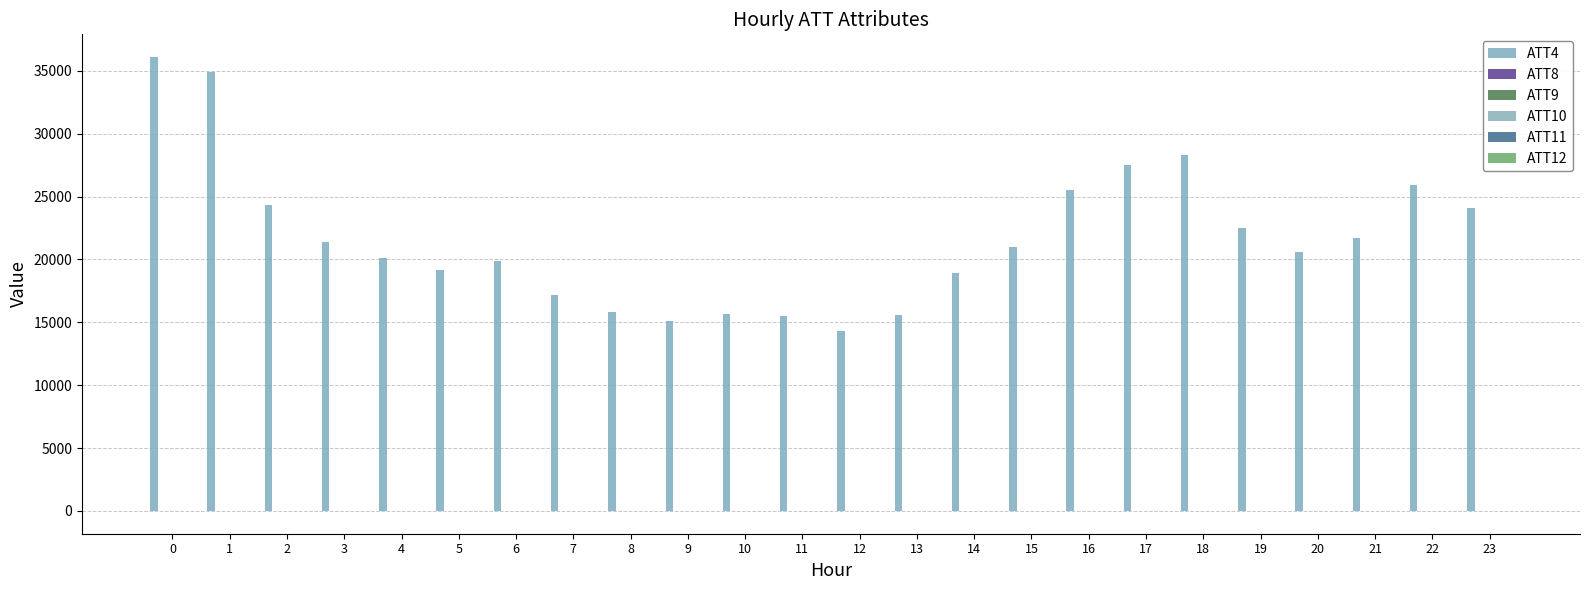

The ATT8 series shows 4.4 at 23. True or false?

True